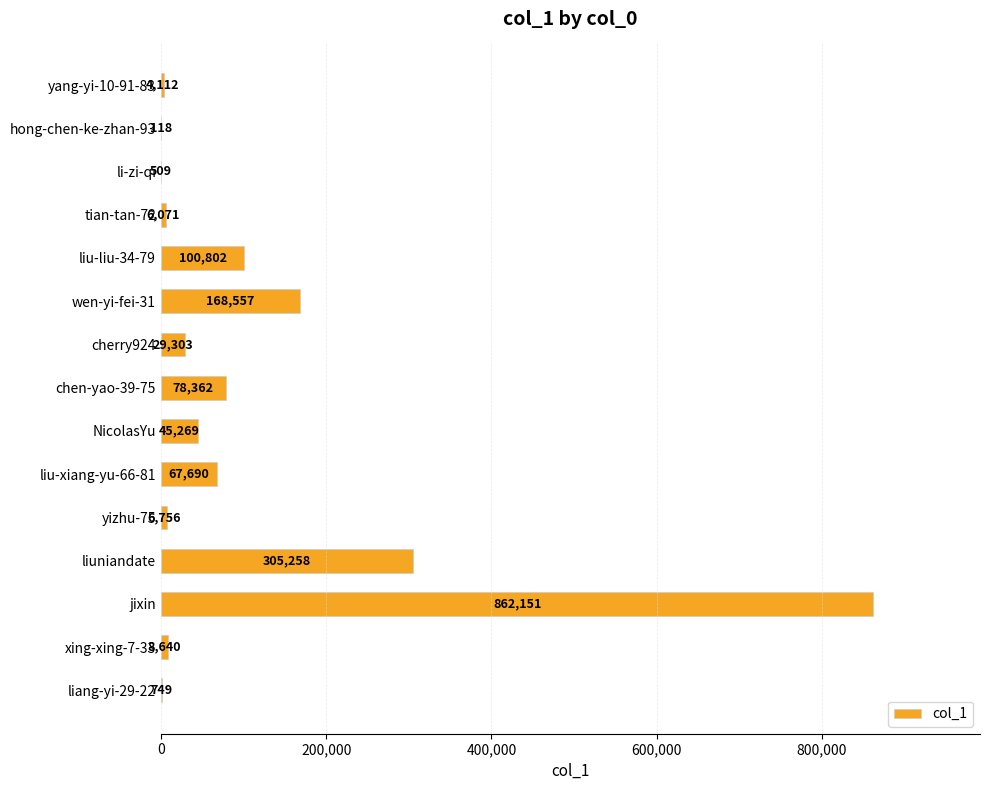

Which category has the highest value across all series?

jixin